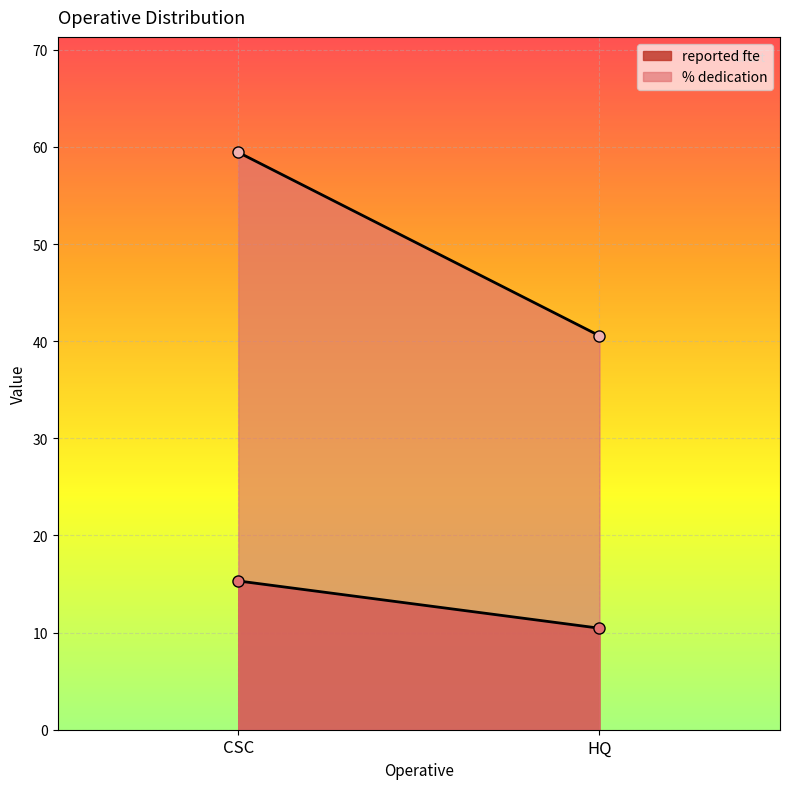

Between CSC and HQ, which is larger?

CSC